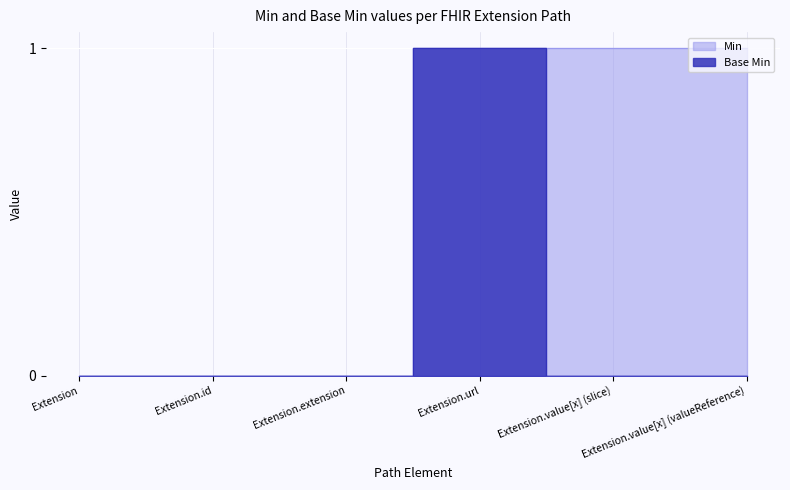

What is the label of the 3rd point from the left?

Extension.extension